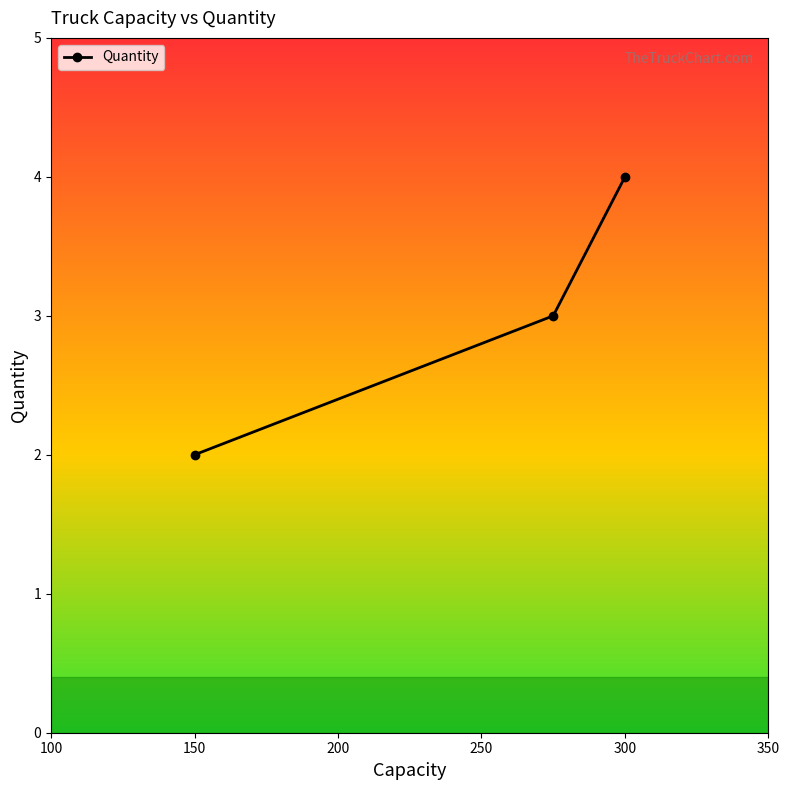

What is the average value?

3